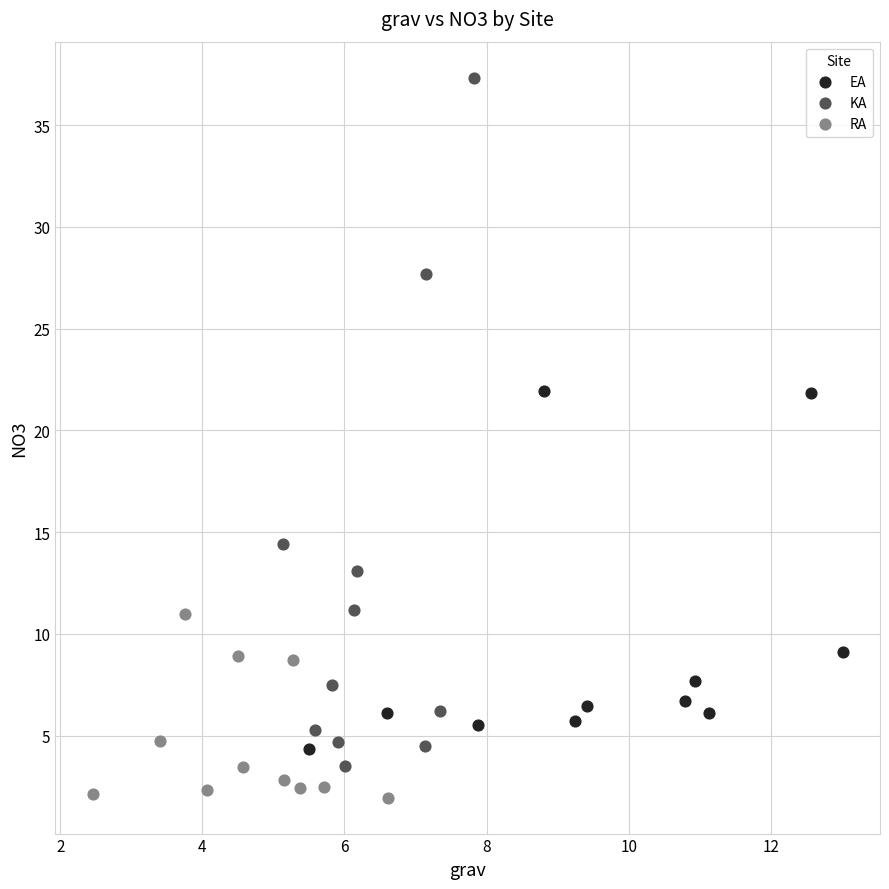

Which series contains the lowest Y value?

RA